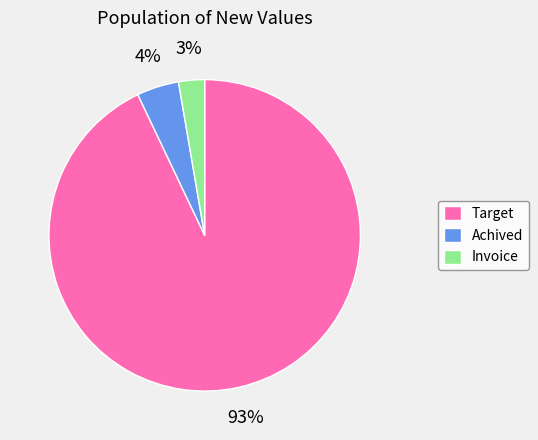

To the nearest percent, what percentage of the pie is Target?

93%